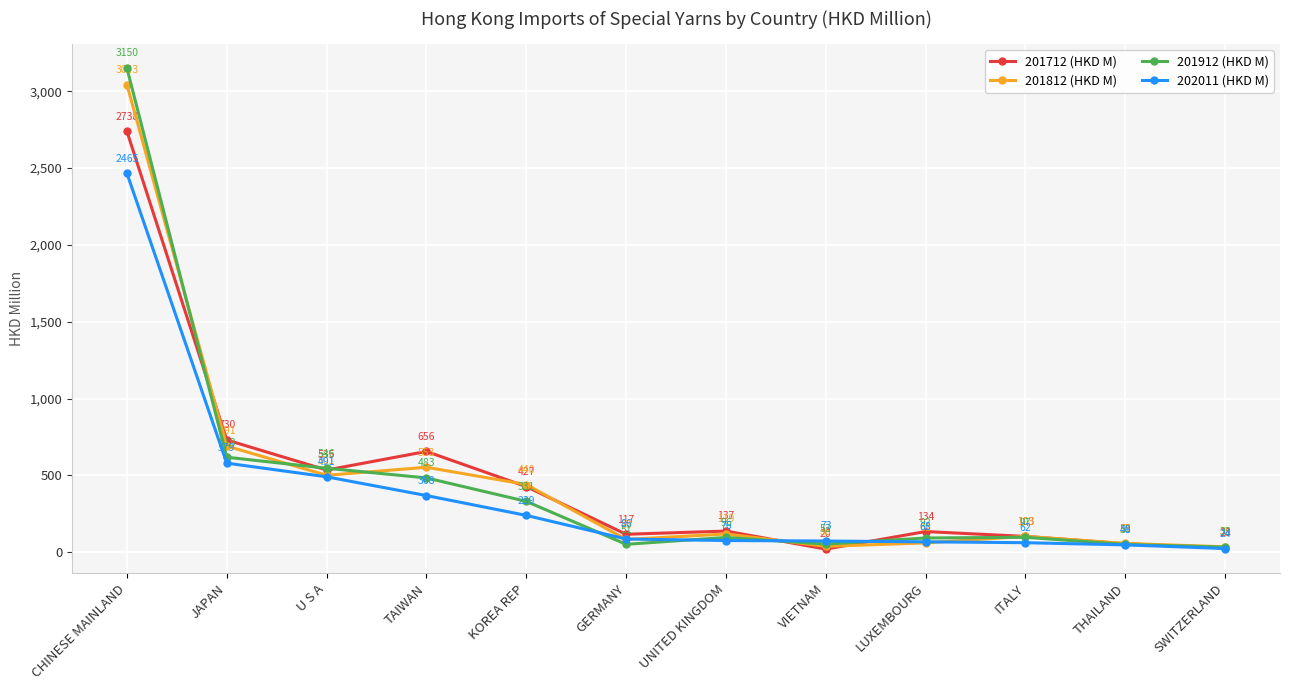

How many intersections are there between 202011 (HKD M) and 201712 (HKD M)?

2